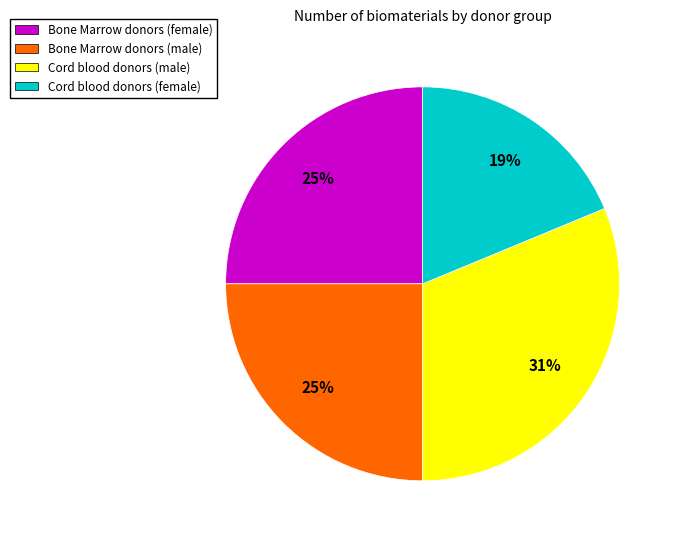

Is it true that Bone Marrow donors (male) is 15% of the pie?

False